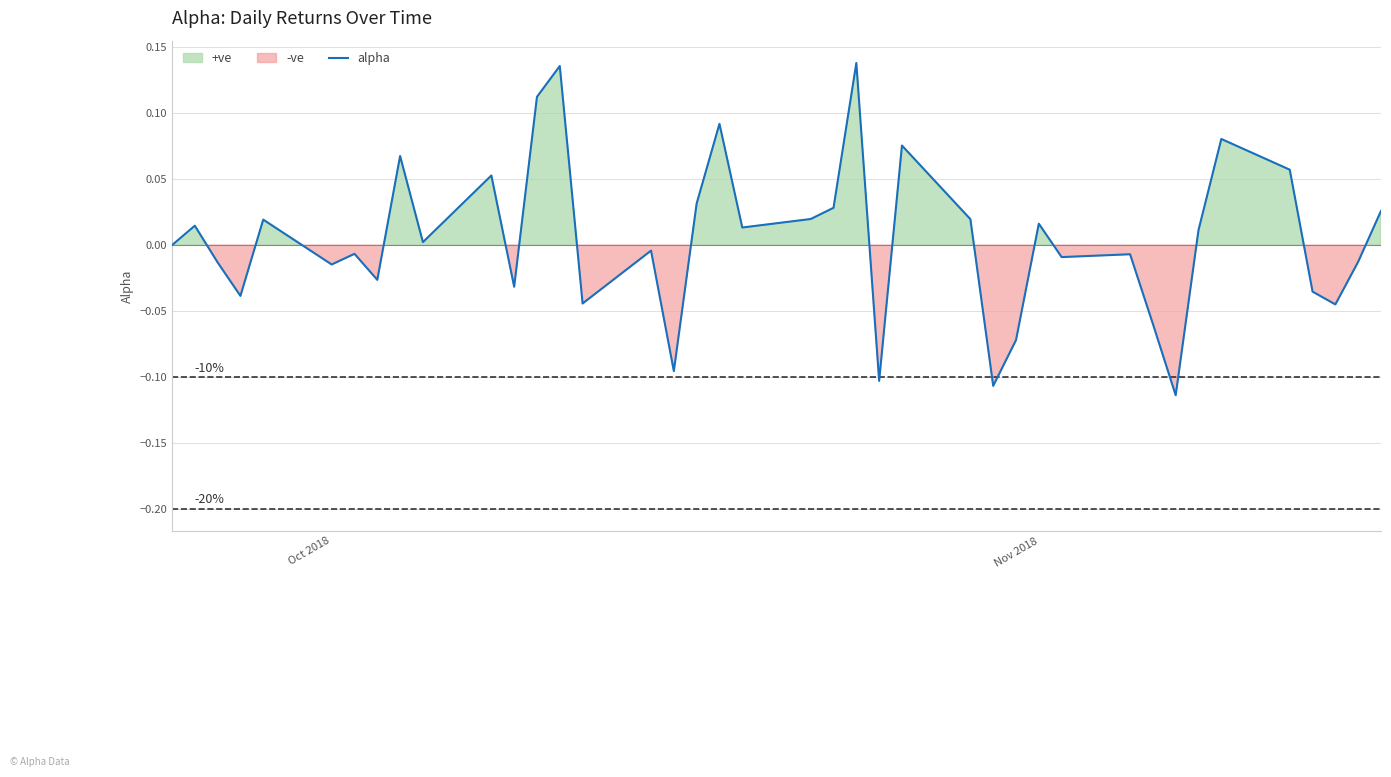

The value at 34 is 0.1. True or false?

False